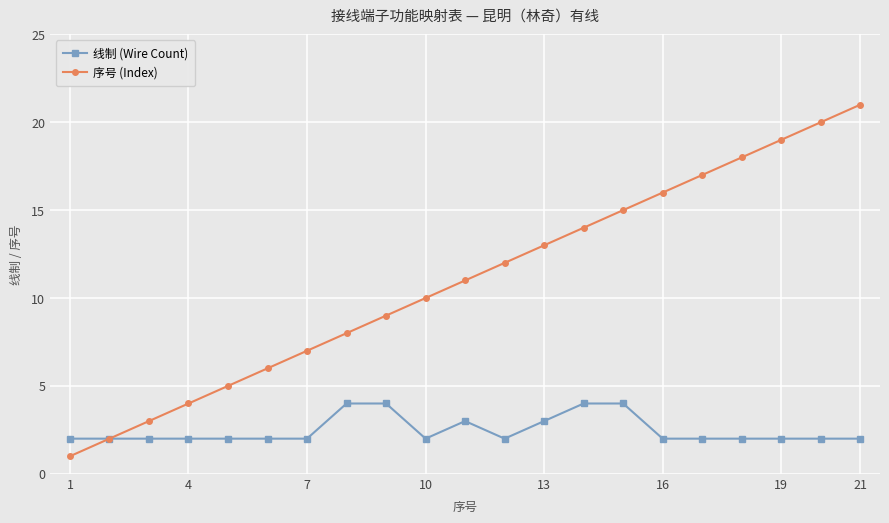

How many lines are shown in the chart?

2